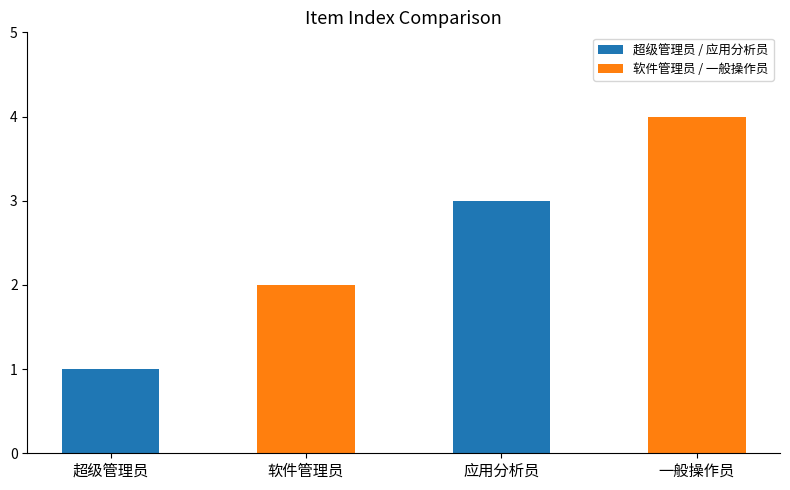

What is the label of the 2nd bar from the right?

应用分析员